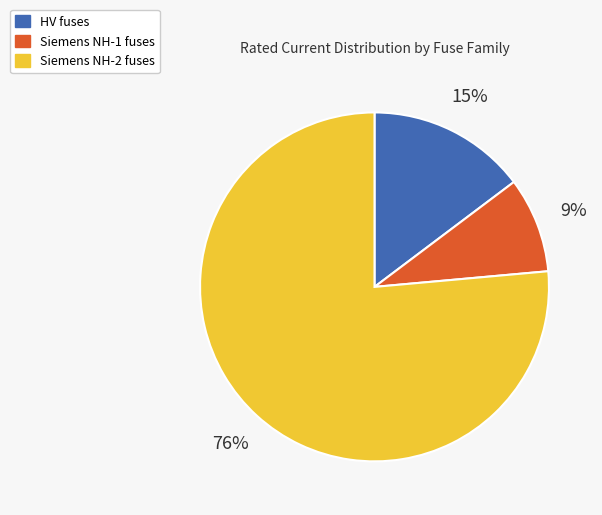

How many slices are in this pie chart?

3